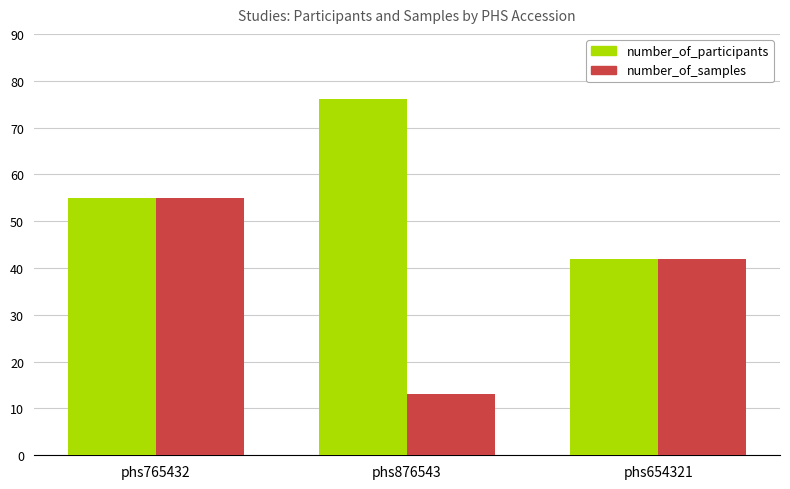

True or false: number_of_participants has a value of 42 at phs654321.

True